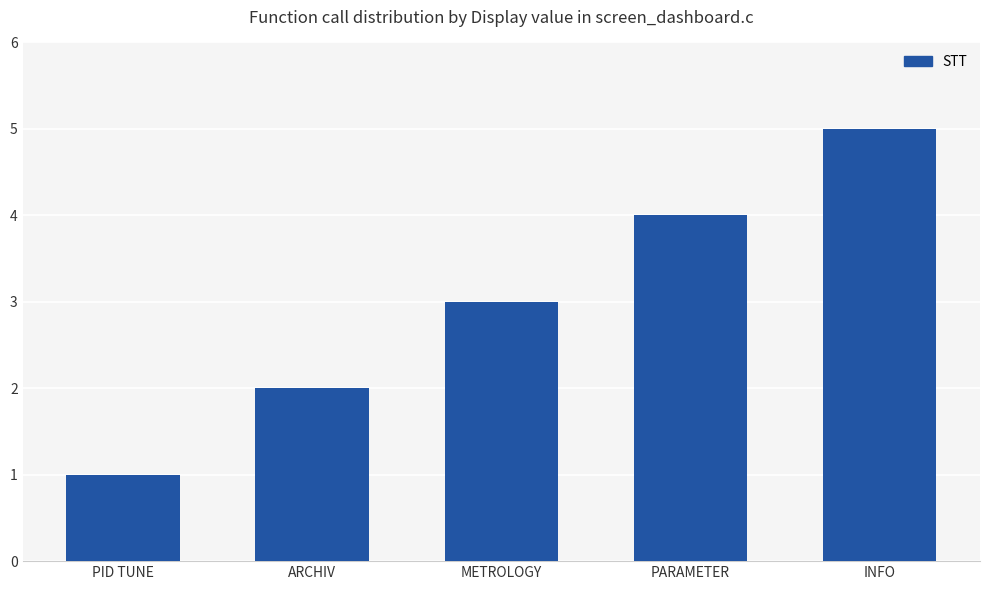

Which has a higher value, METROLOGY or ARCHIV?

METROLOGY